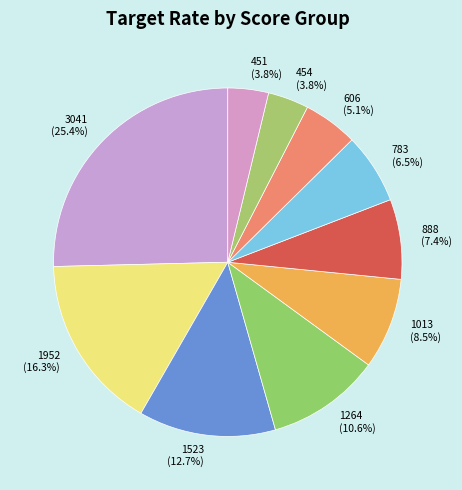

How many segments does this pie chart have?

10